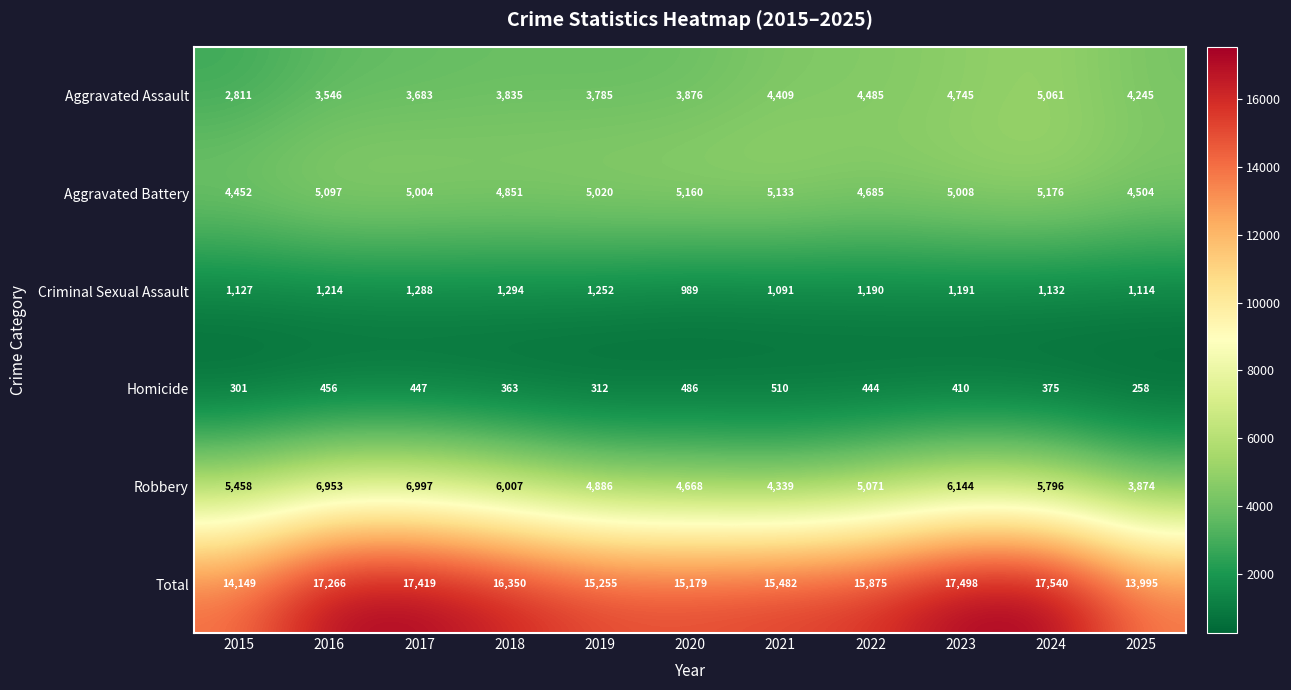

List the series in order of their peak value, lowest first.

Homicide, Criminal Sexual Assault, Aggravated Assault, Aggravated Battery, Robbery, Total